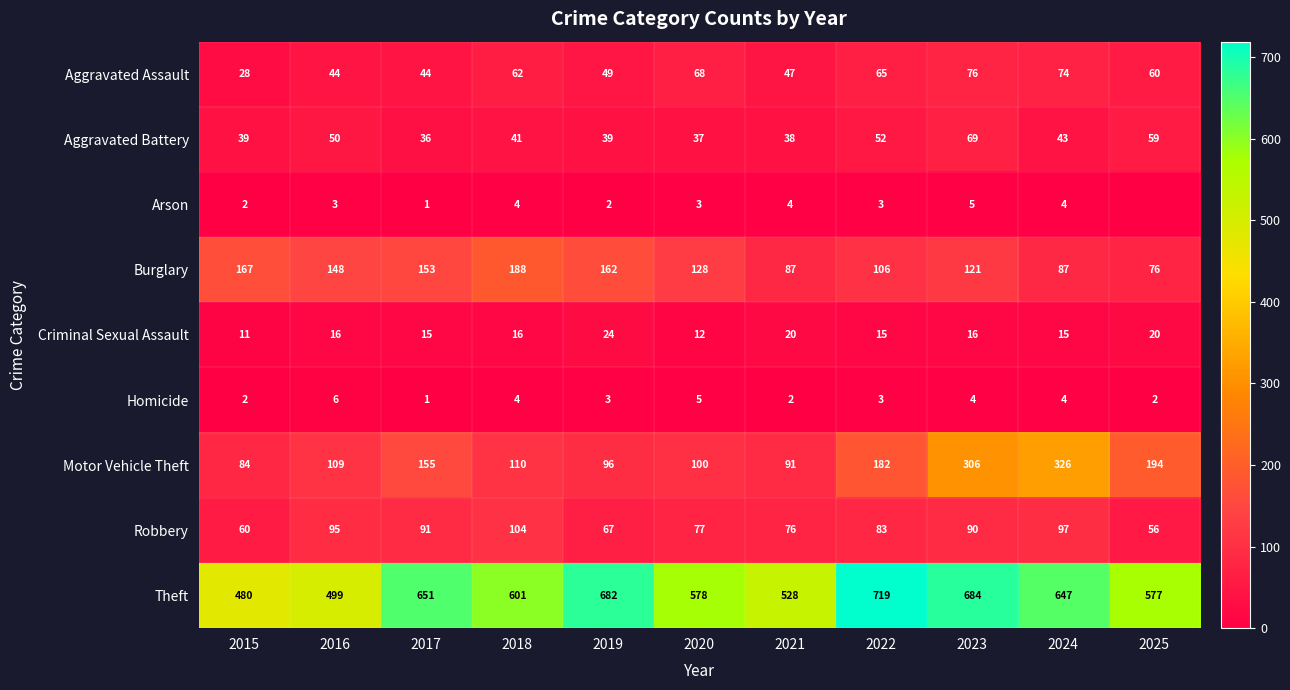

Which category has the highest value across all series?

2022